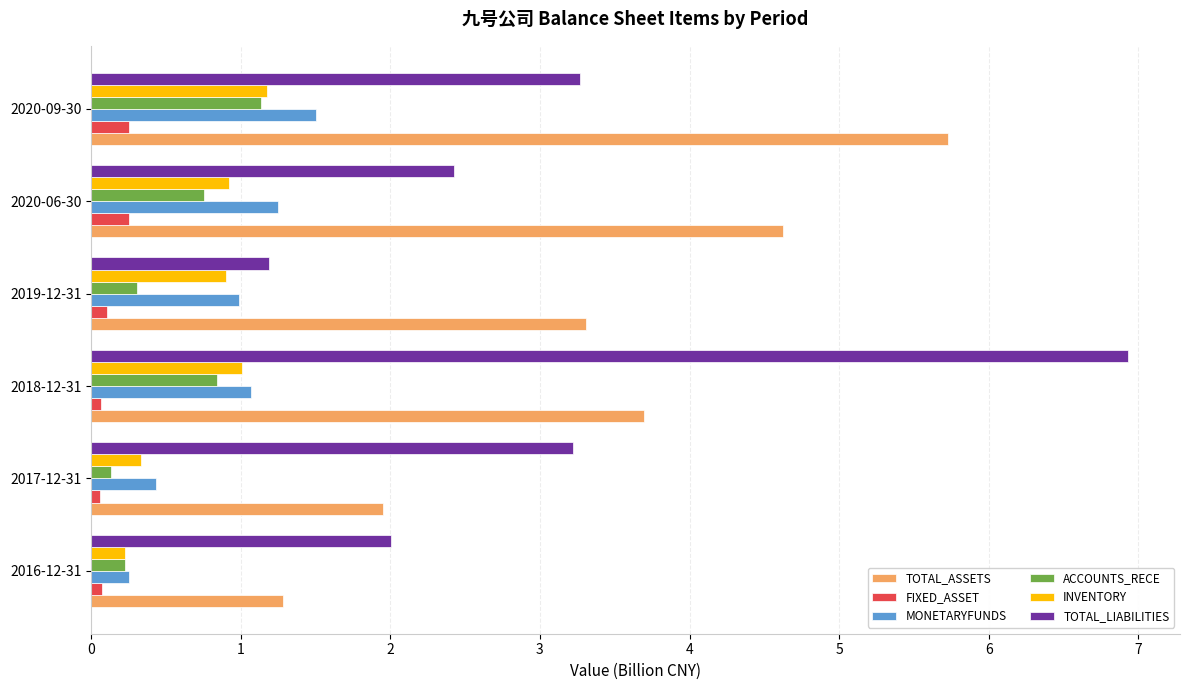

What is the greatest value displayed?

6.9